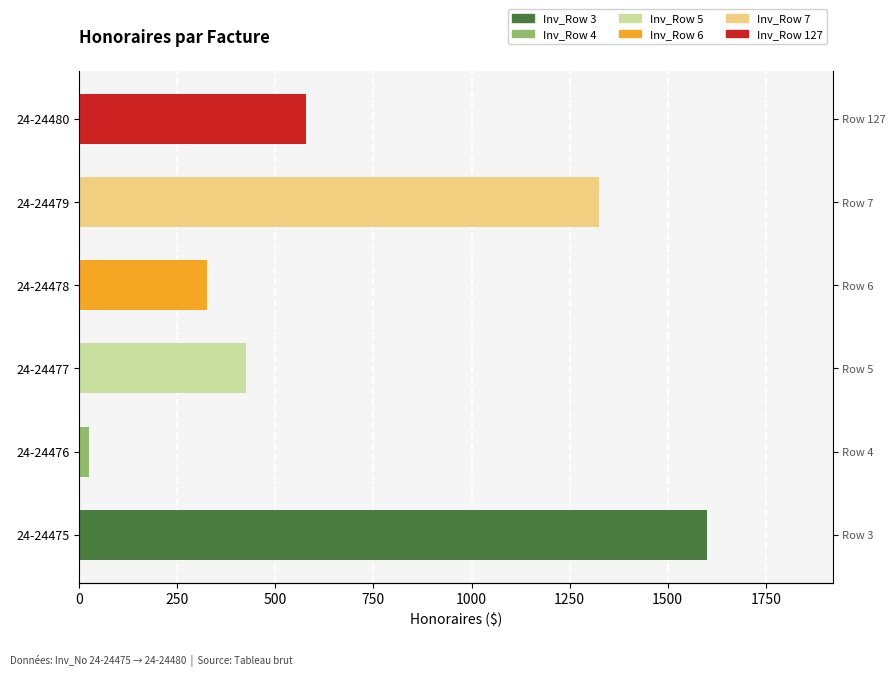

Reading left to right, transcribe all the data shown in this chart.

1600.0	25.0	425.0	325.0	1325.0	577.5